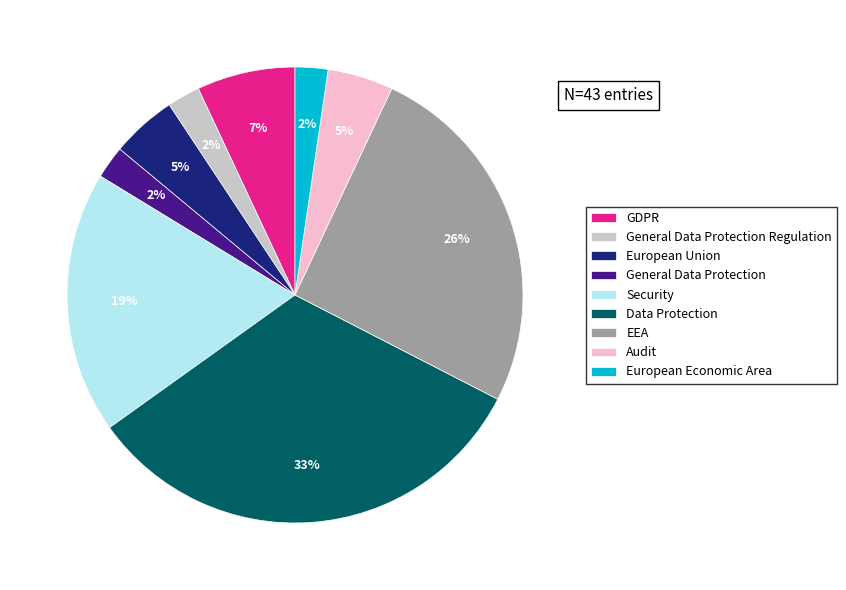

Is Audit the majority of the pie?

No